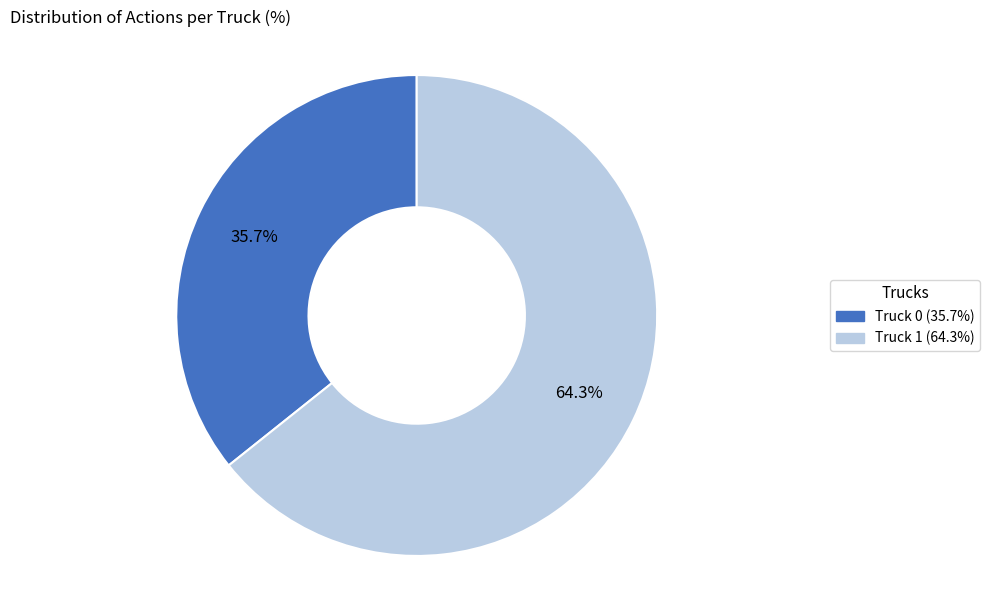

What is the ratio of the value at Truck 1 to the value at Truck 0?

1.8